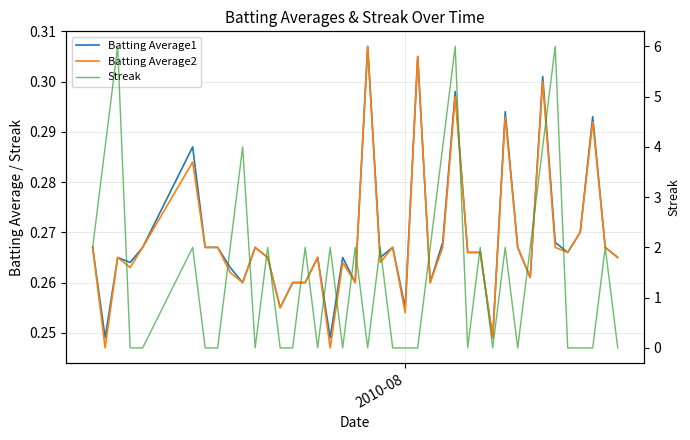

Which series has the widest spread of values?

Streak